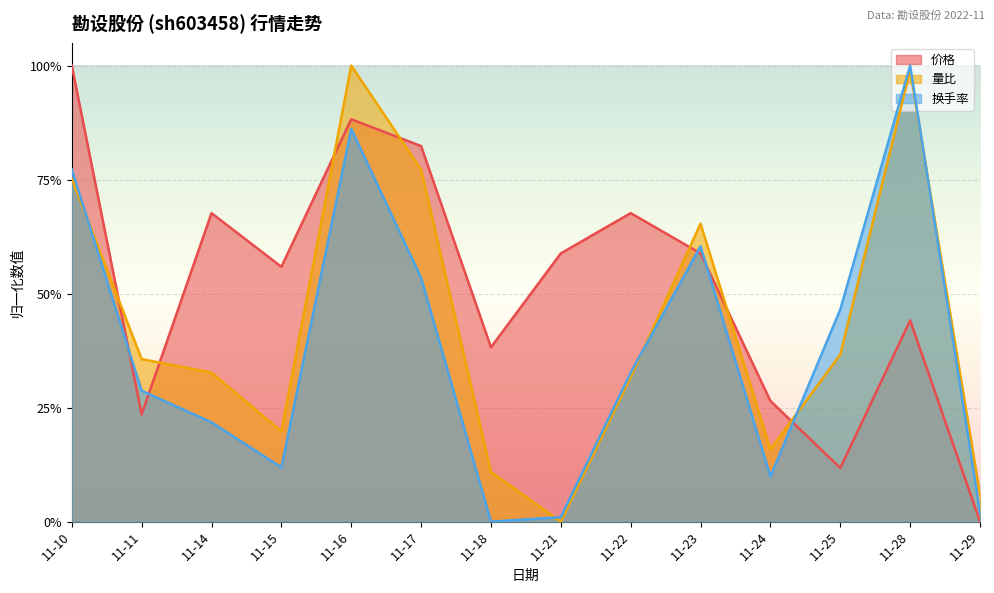

Does the chart display data point markers on the line(s)?

No